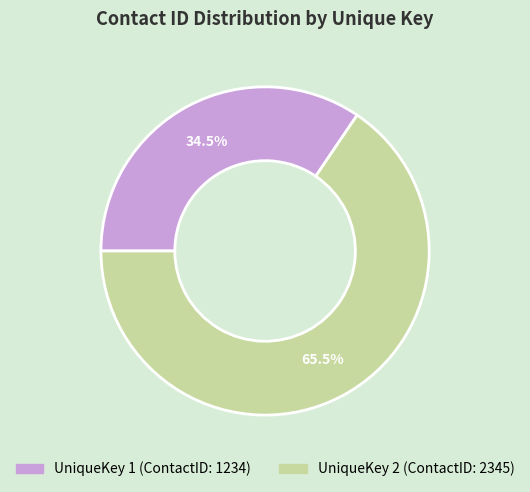

Is there a majority slice in this chart?

Yes